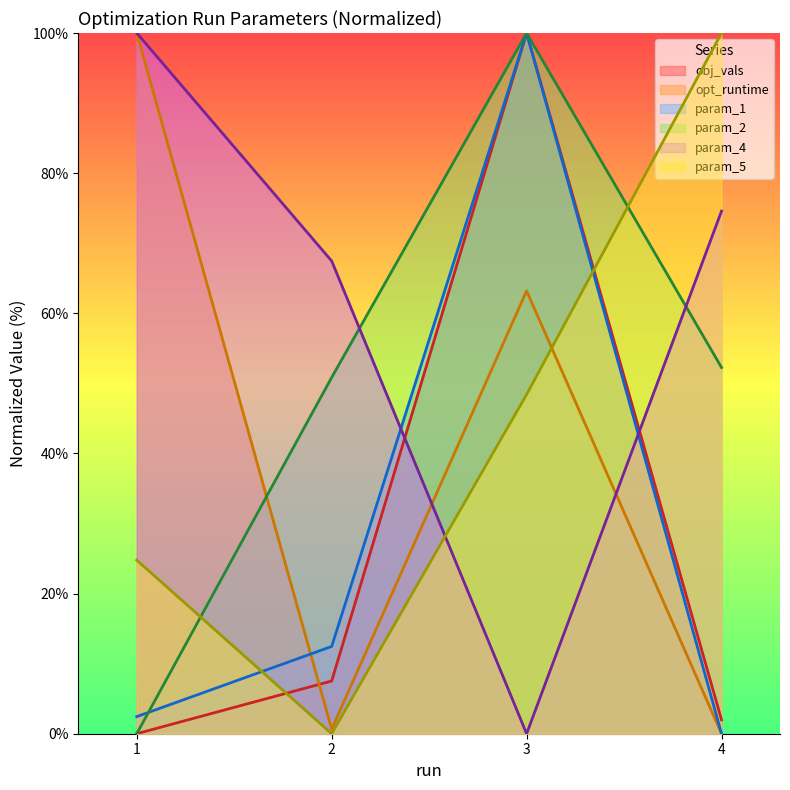

The param_5 series shows 68.6 at 3. True or false?

False